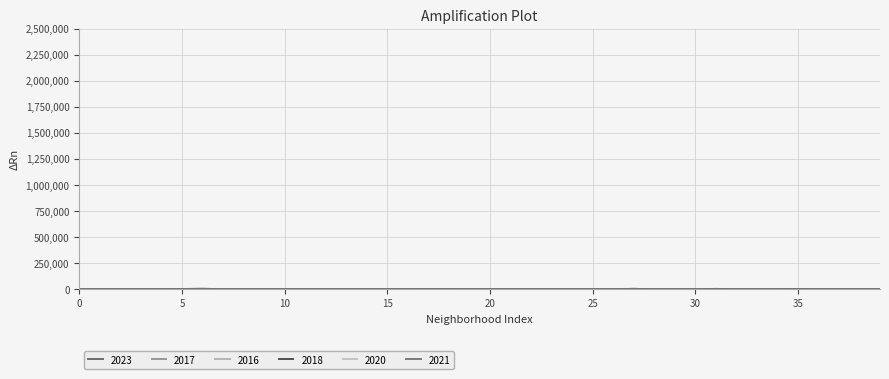

Does the chart have visible grid lines?

Yes